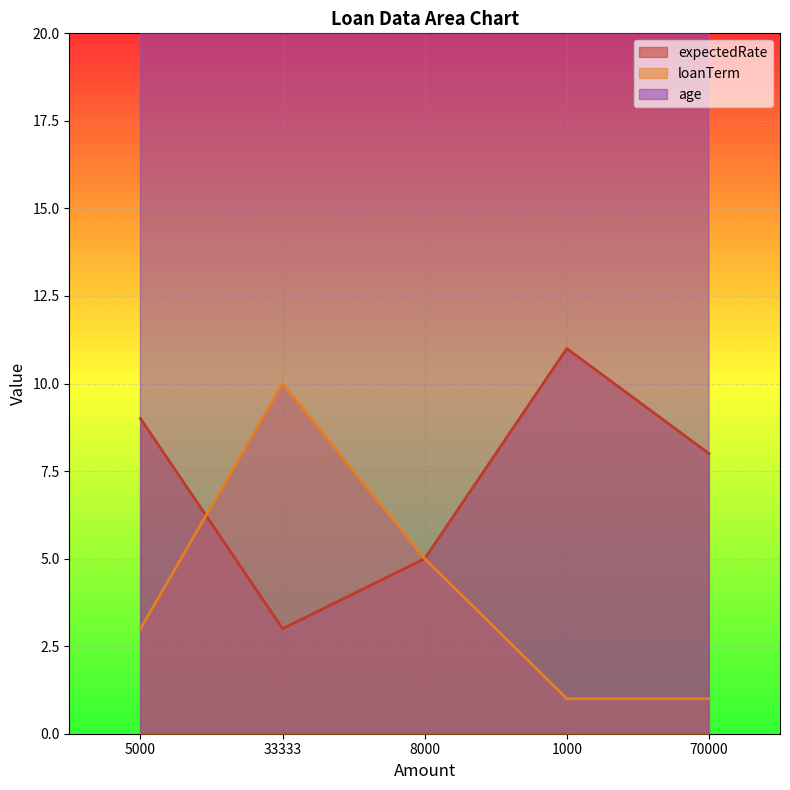

Which series has the largest range (max minus min)?

age